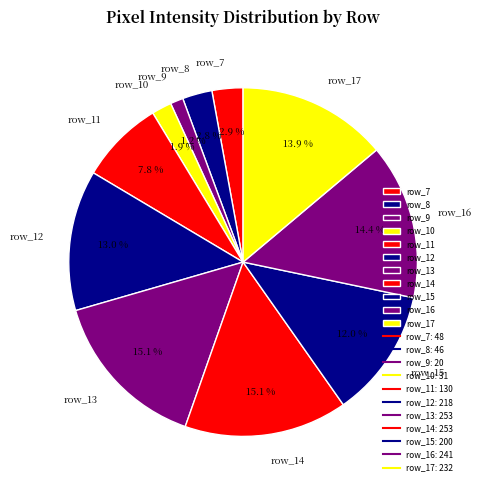

Is there any slice that represents more than half of the pie?

No